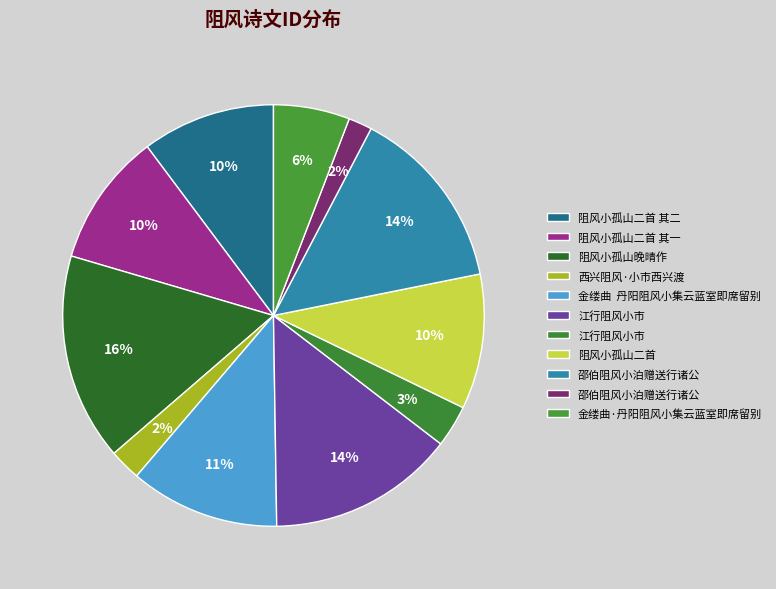

Rank the categories by value from lowest to highest.

邵伯阻风小泊赠送行诸公, 西兴阻风·小市西兴渡, 江行阻风小市, 金缕曲·丹阳阻风小集云蓝室即席留别, 阻风小孤山二首 其一, 阻风小孤山二首 其二, 阻风小孤山二首, 金缕曲  丹阳阻风小集云蓝室即席留别, 邵伯阻风小泊赠送行诸公, 江行阻风小市, 阻风小孤山晚晴作